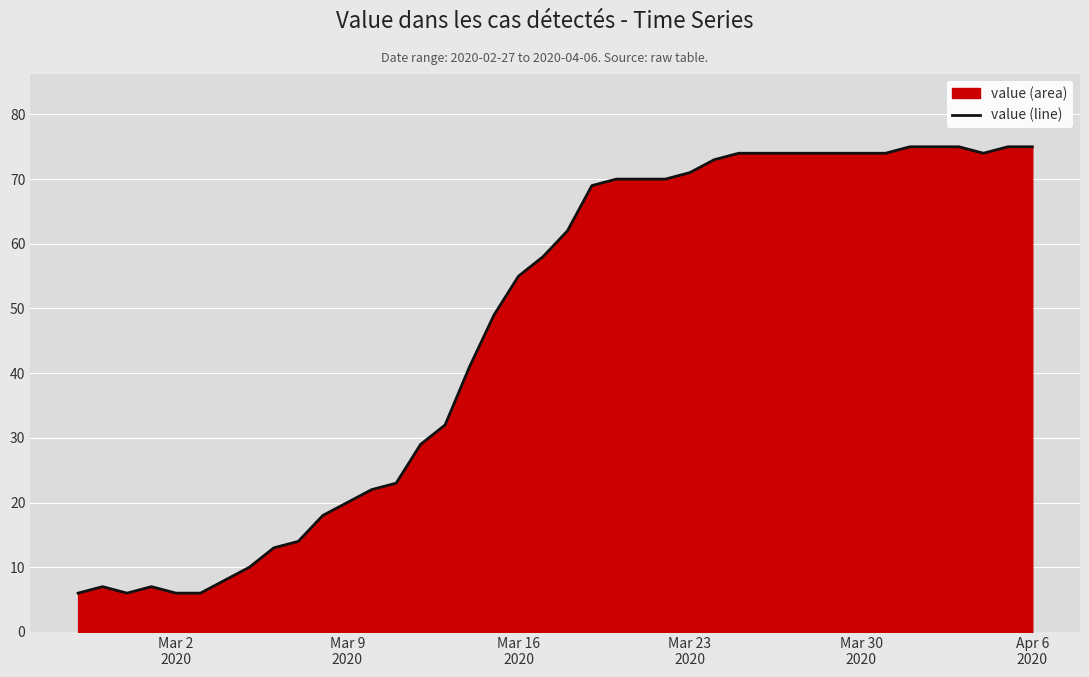

What is the smallest value displayed?

6